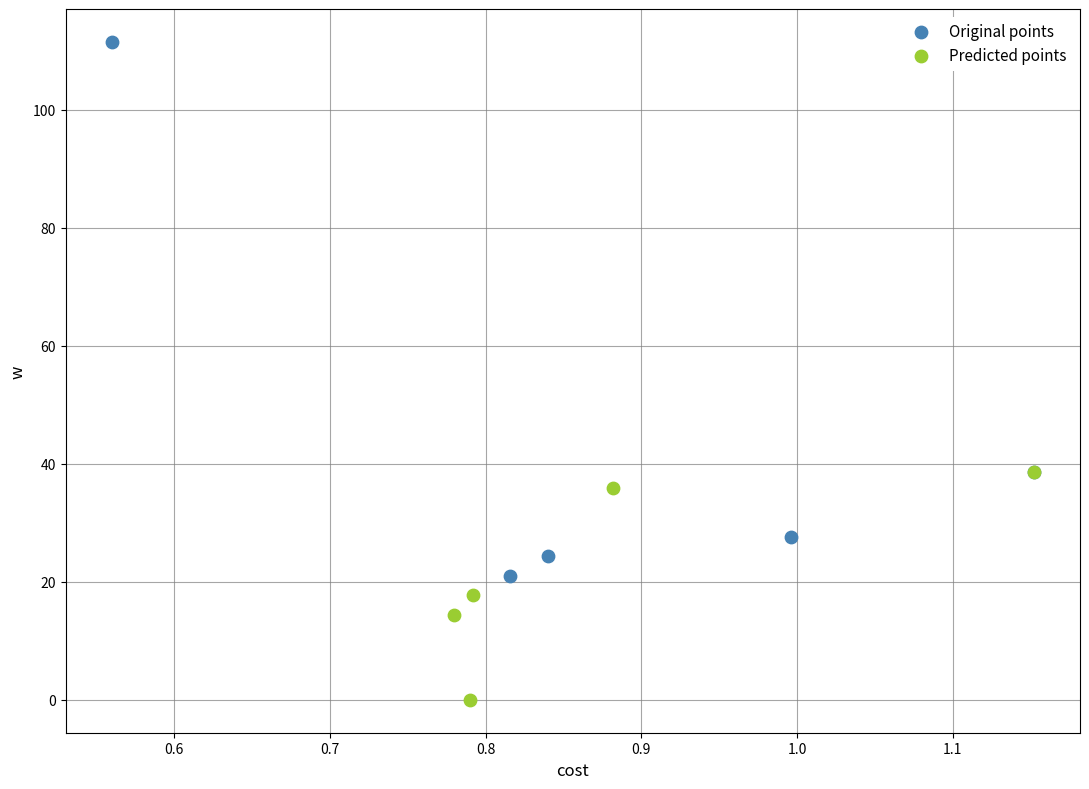

Which series contains the lowest Y value?

Predicted points